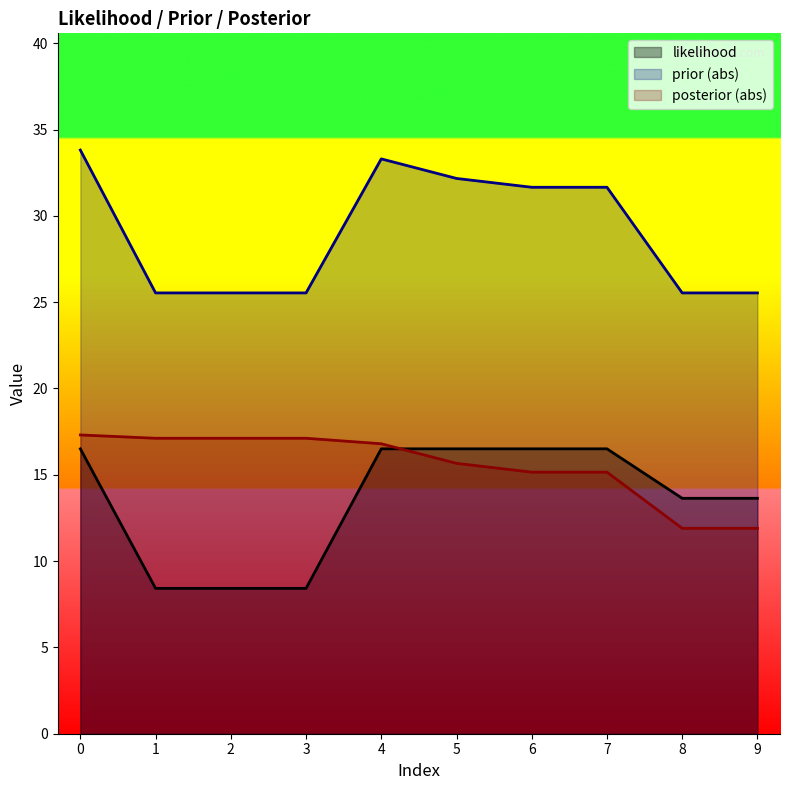

At which label does prior reach its minimum?

1